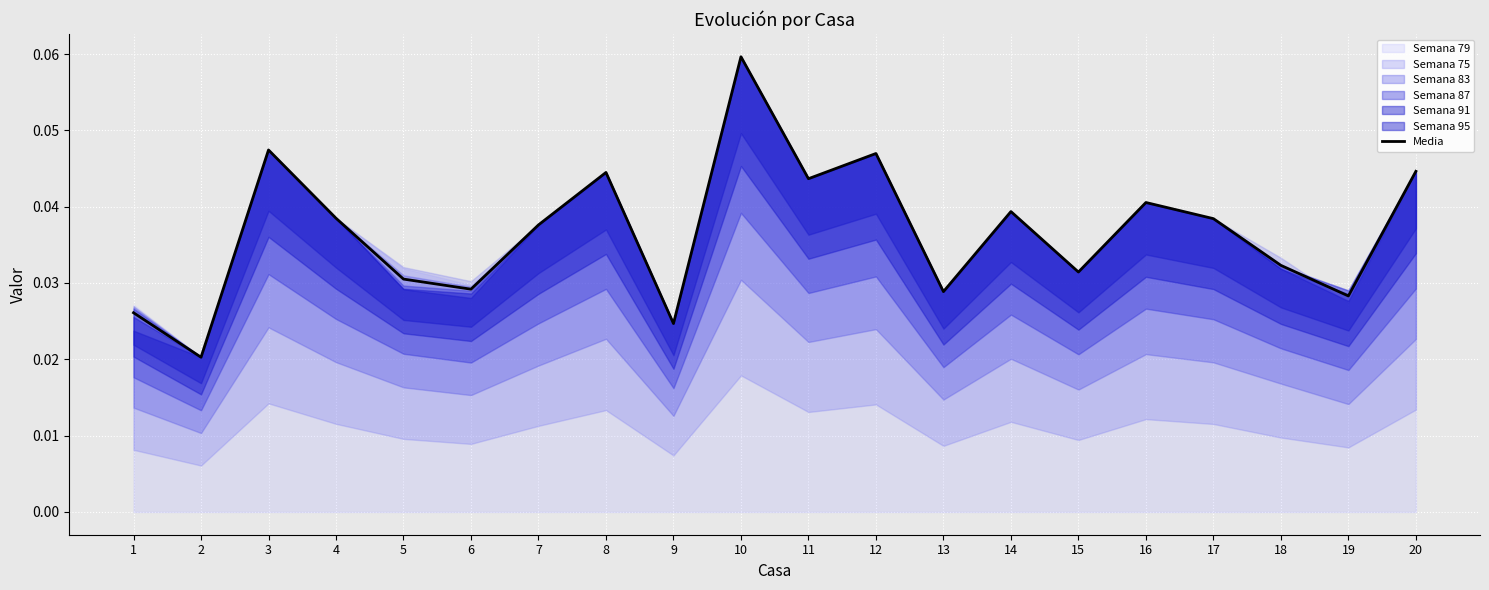

What is the maximum value shown in the chart?

0.1